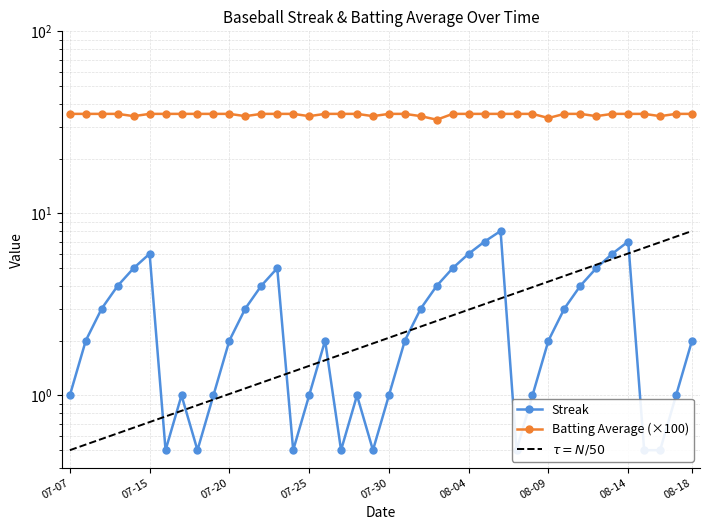

Which category has the highest value in the Streak series?

2010-08-06